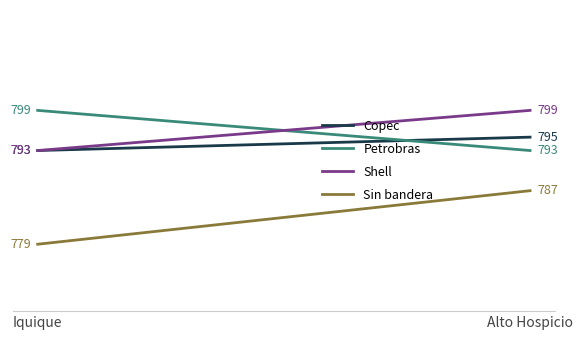

What is the difference between the Sin bandera values at Alto Hospicio and Iquique?

8